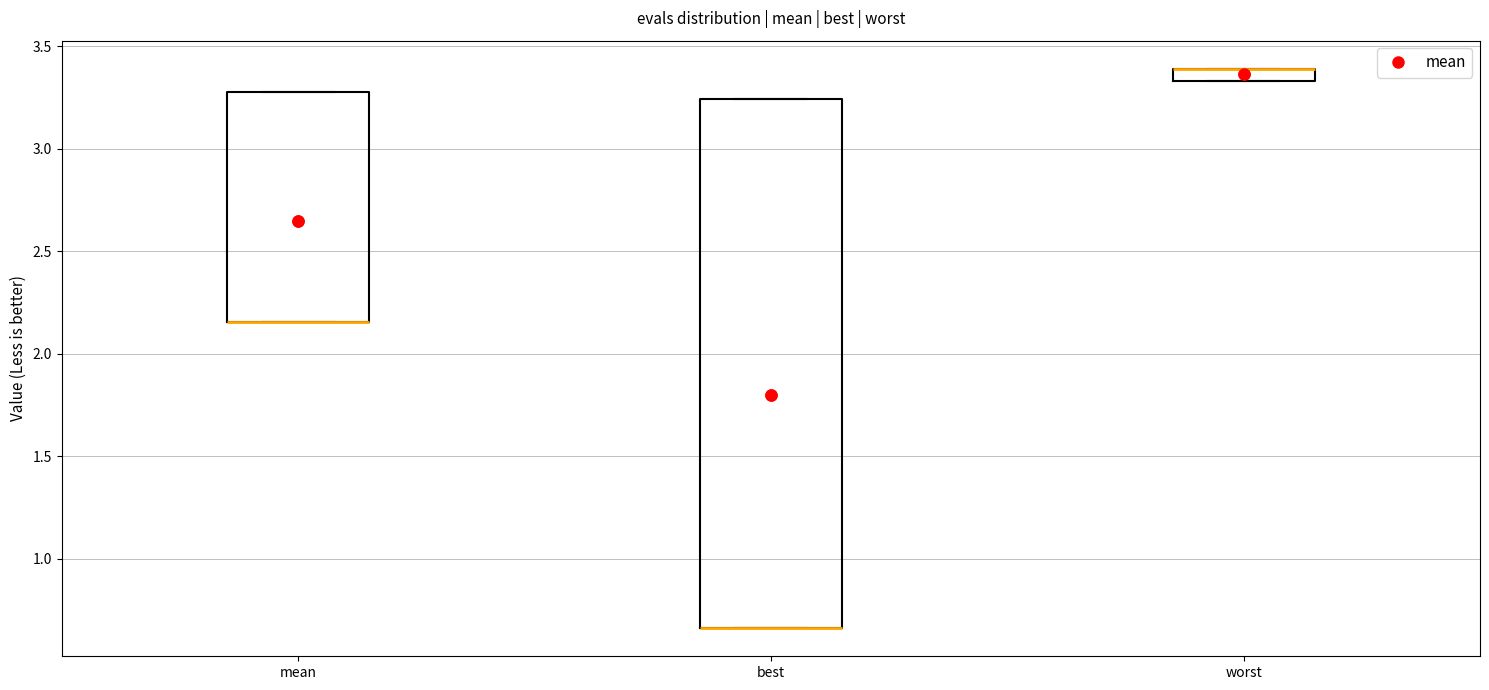

Where is the upper edge of the box for worst on the y-axis? The values are not printed on the chart, so give them approximately, as read against the axis.

3.40